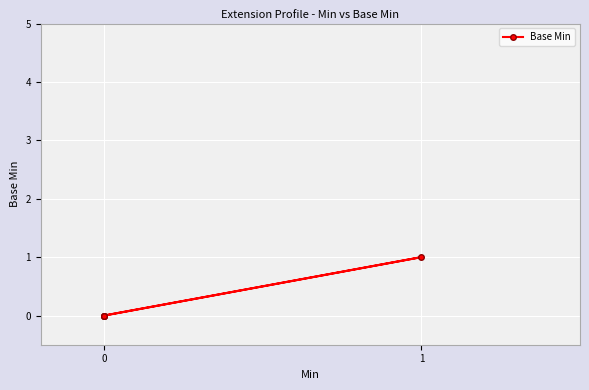

How many values are above zero?

1